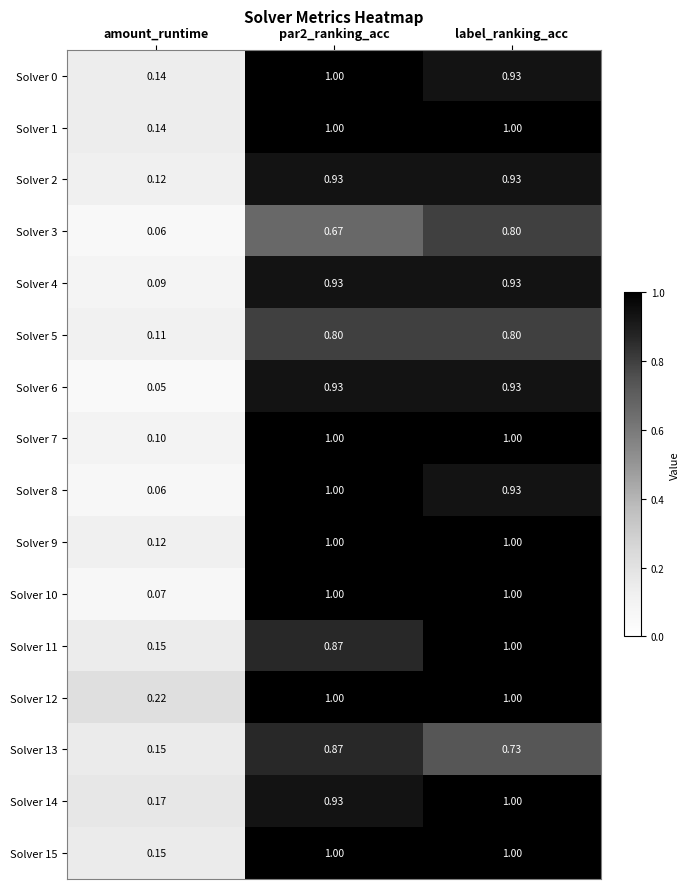

Is the value of Solver 7 at par2_ranking_acc greater than the value of Solver 3 at label_ranking_acc?

Yes